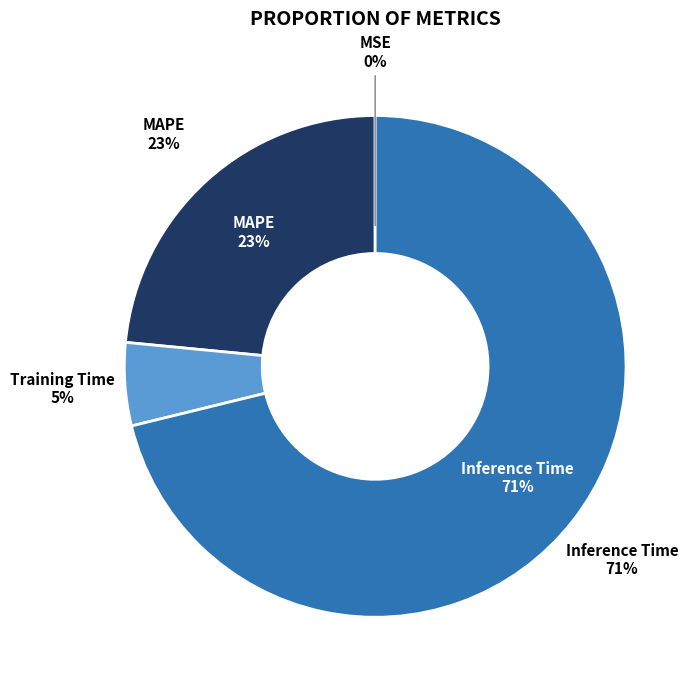

What percentage is the Inference Time slice, to the nearest percent?

71%